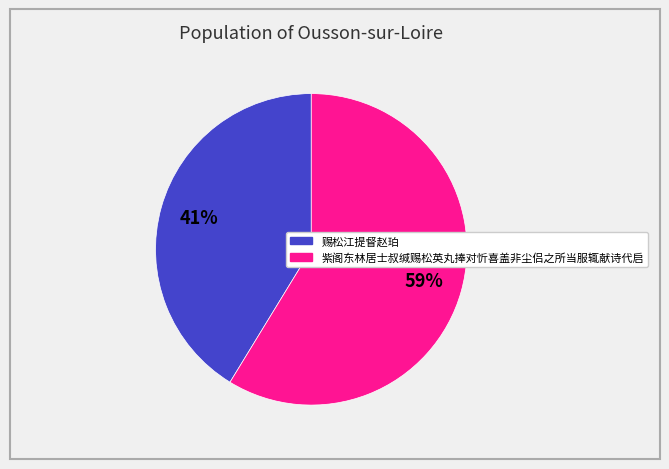

To the nearest percent, what is the combined percentage of 紫阁东林居士叔缄赐松英丸捧对忻喜盖非尘侣之所当服辄献诗代启 and 赐松江提督赵珀?

100%